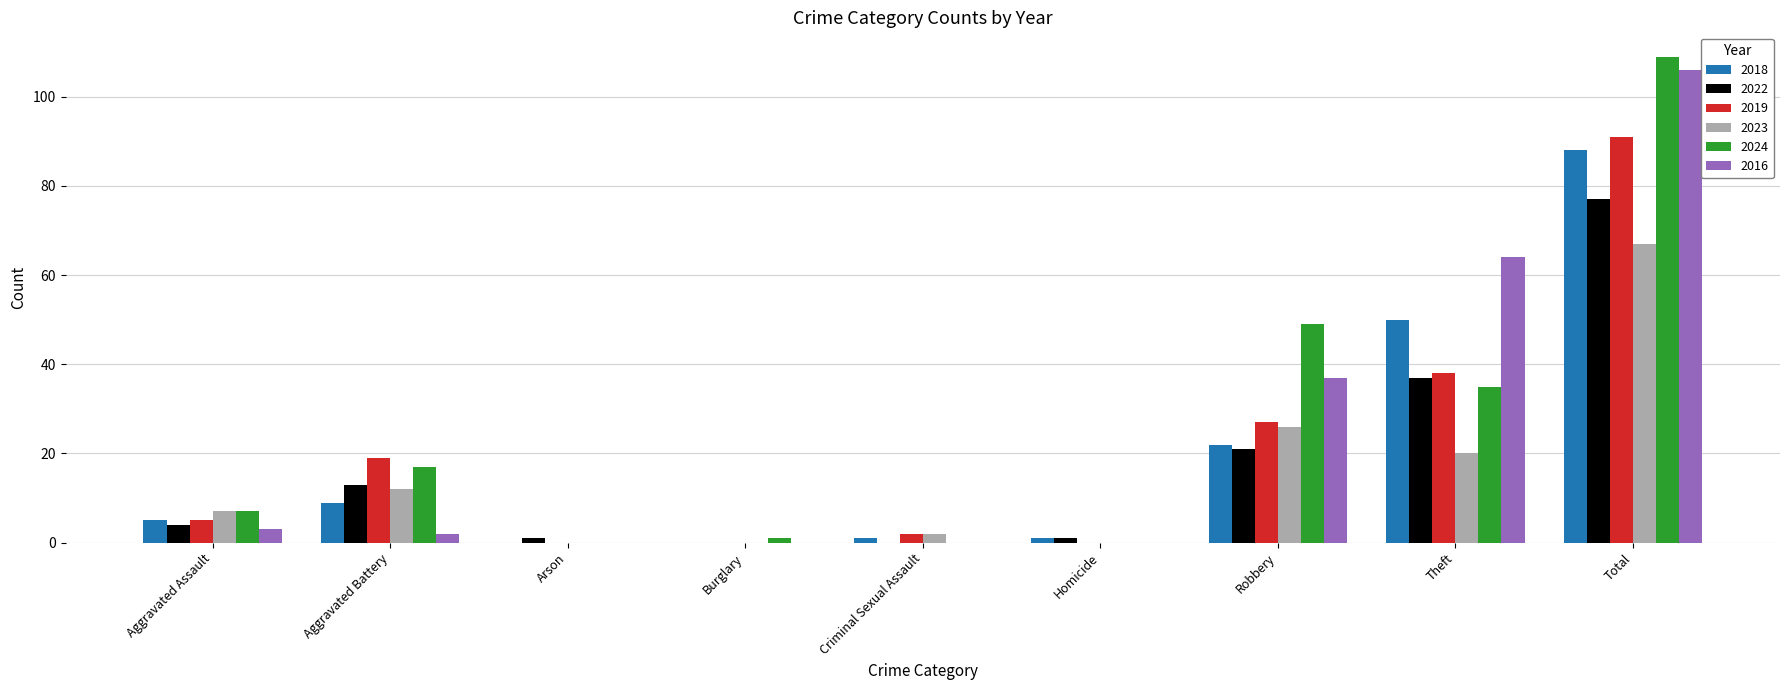

What is the total value across all series at Total?

538